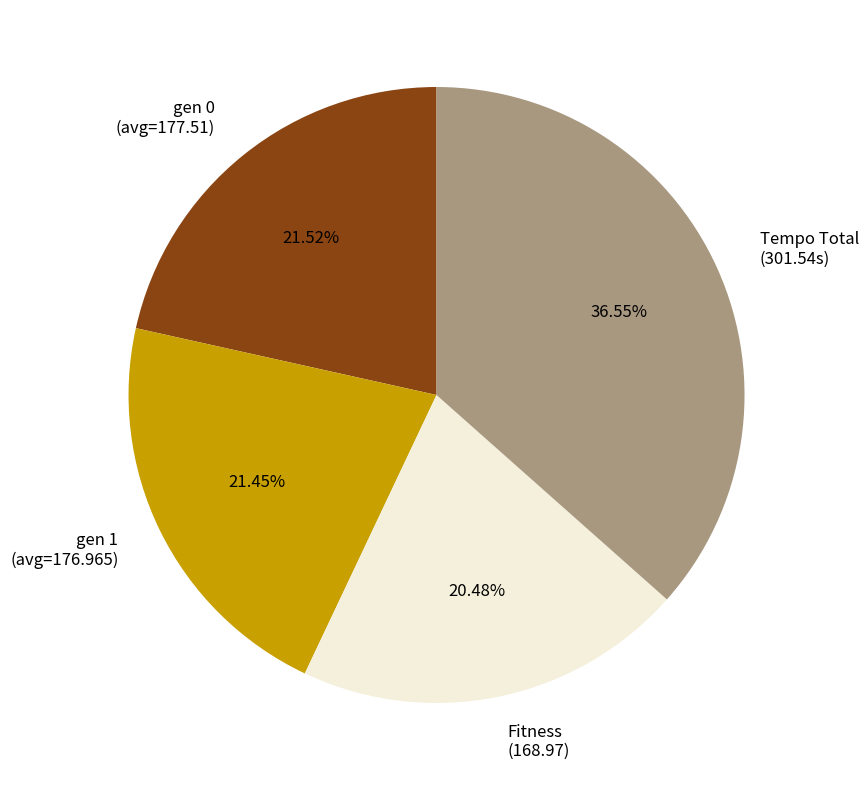

To the nearest percent, what is the difference between the largest and smallest slice percentages?

16%